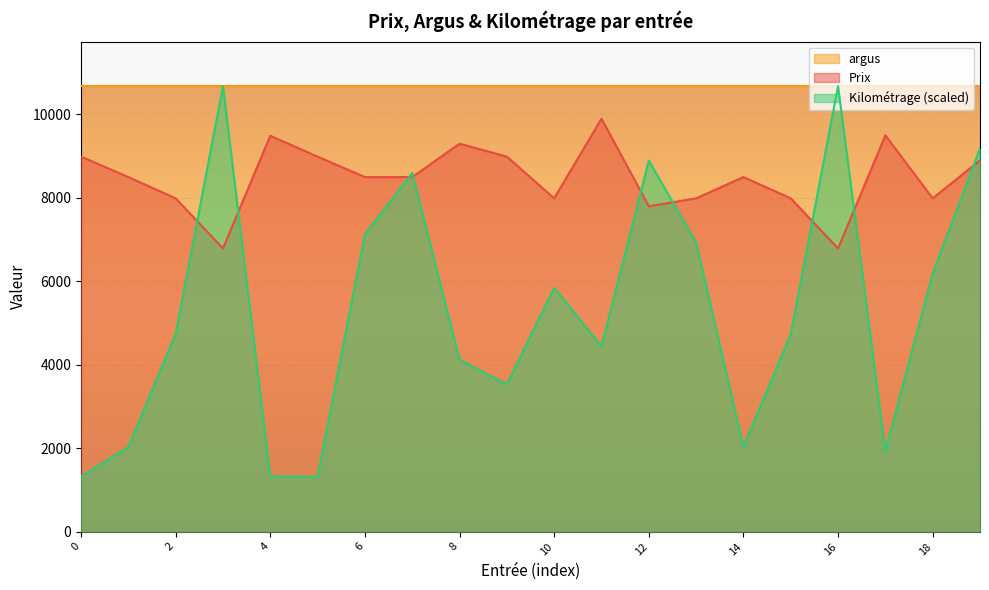

Between which two adjacent categories do Prix and Kilométrage first intersect?

2 and 3